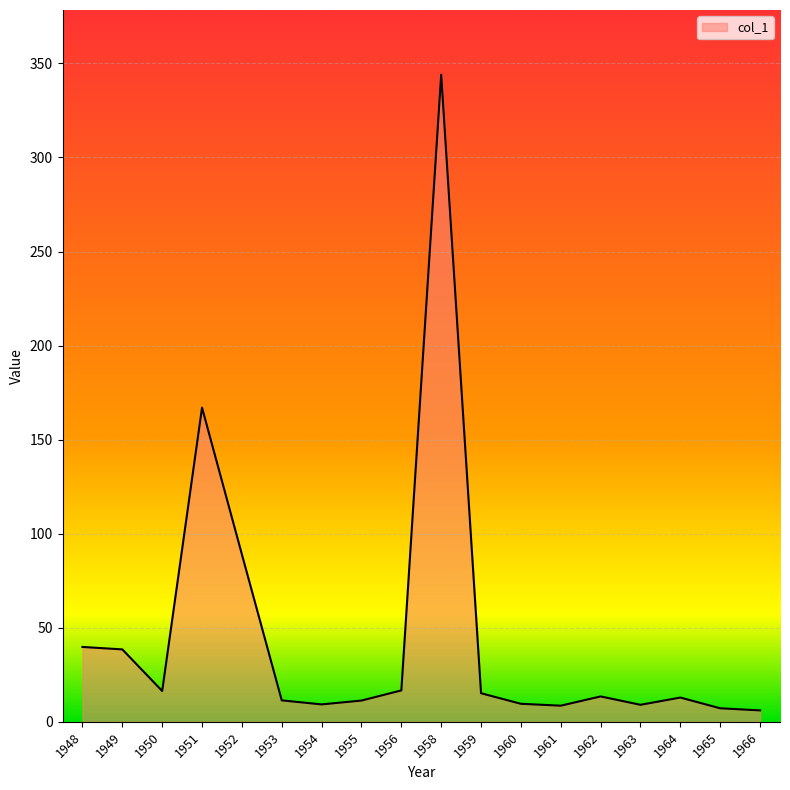

What is the difference between the maximum and second lowest values?

336.8